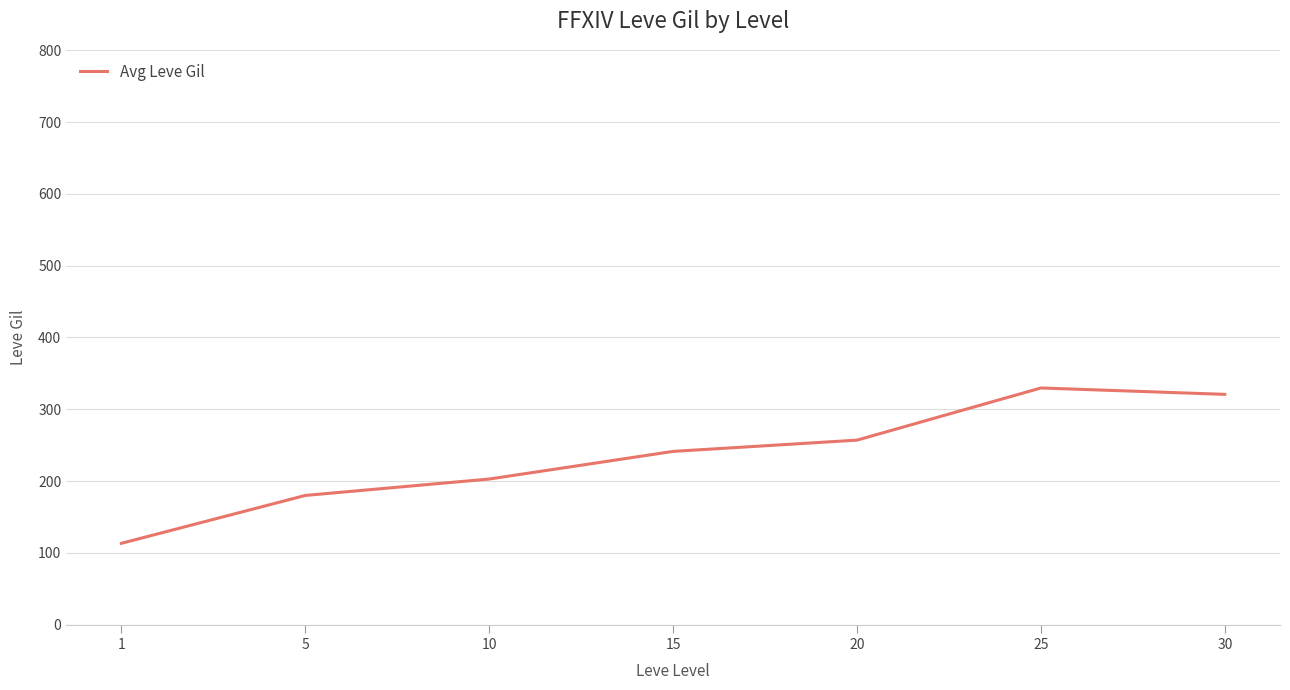

What is the minimum value shown in the chart?

113.3